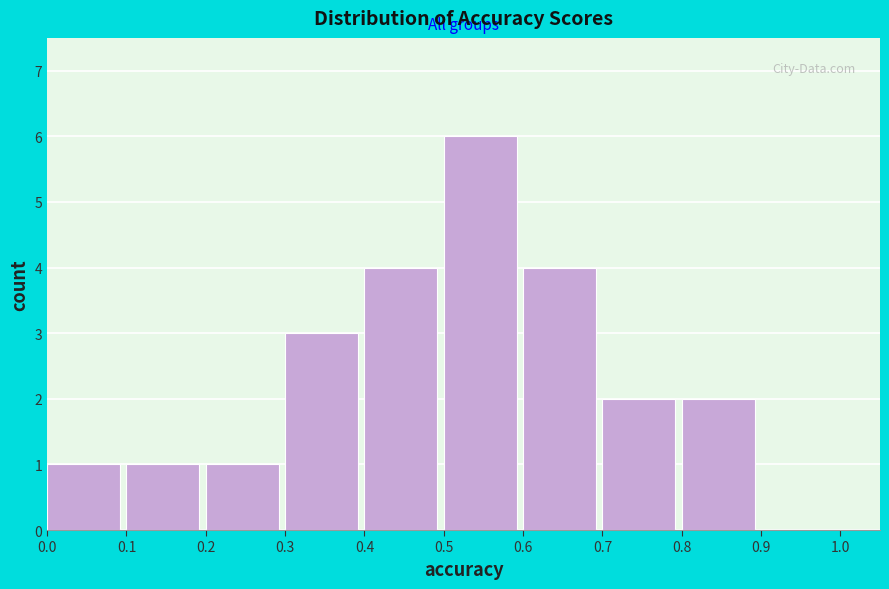

Reading left to right, transcribe this chart: for each bar, give the range it covers on the x-axis and its height. The values are not printed on the chart, so give them approximately, as read against the axis.

0.0 to 0.1: 1
0.1 to 0.2: 1
0.2 to 0.3: 1
0.3 to 0.4: 3
0.4 to 0.5: 4
0.5 to 0.6: 6
0.6 to 0.7: 4
0.7 to 0.8: 2
0.8 to 0.9: 2
0.9 to 1.0: 0